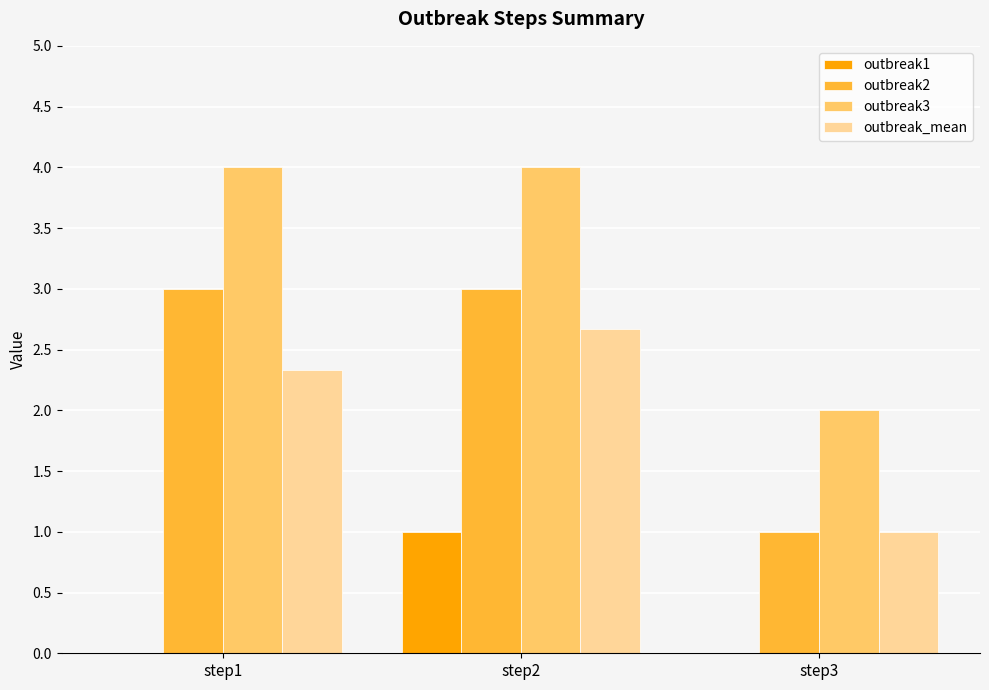

How many groups of bars are there?

3